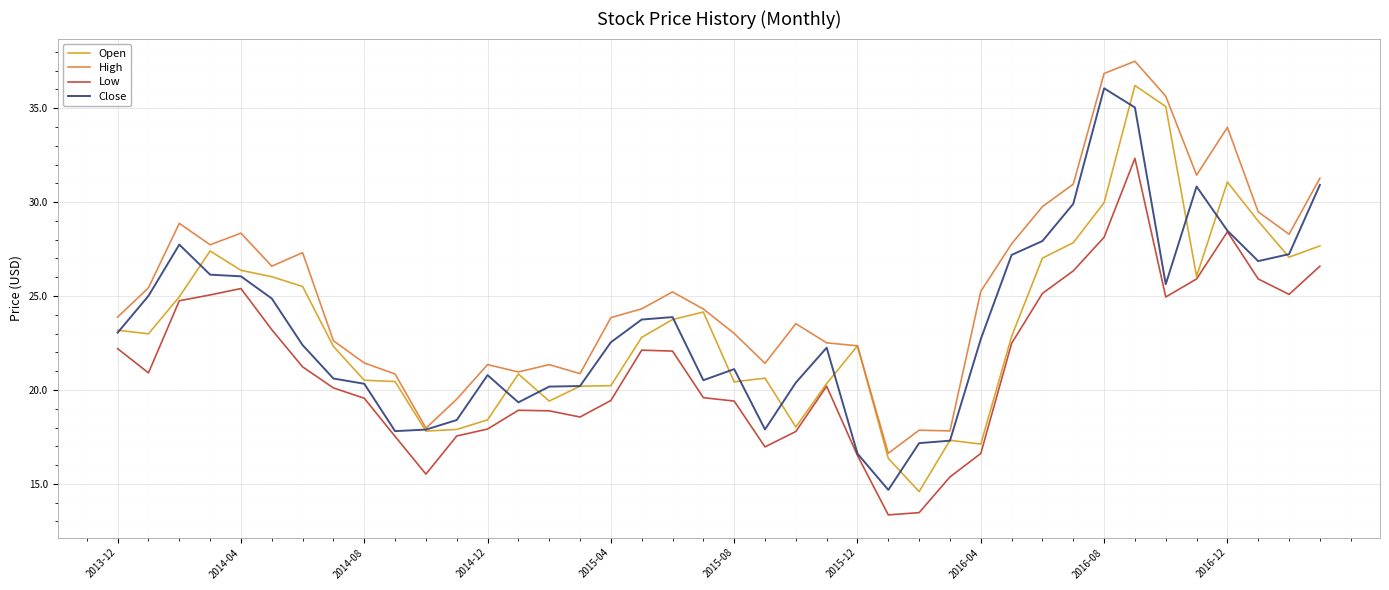

What is the greatest value displayed?

37.5